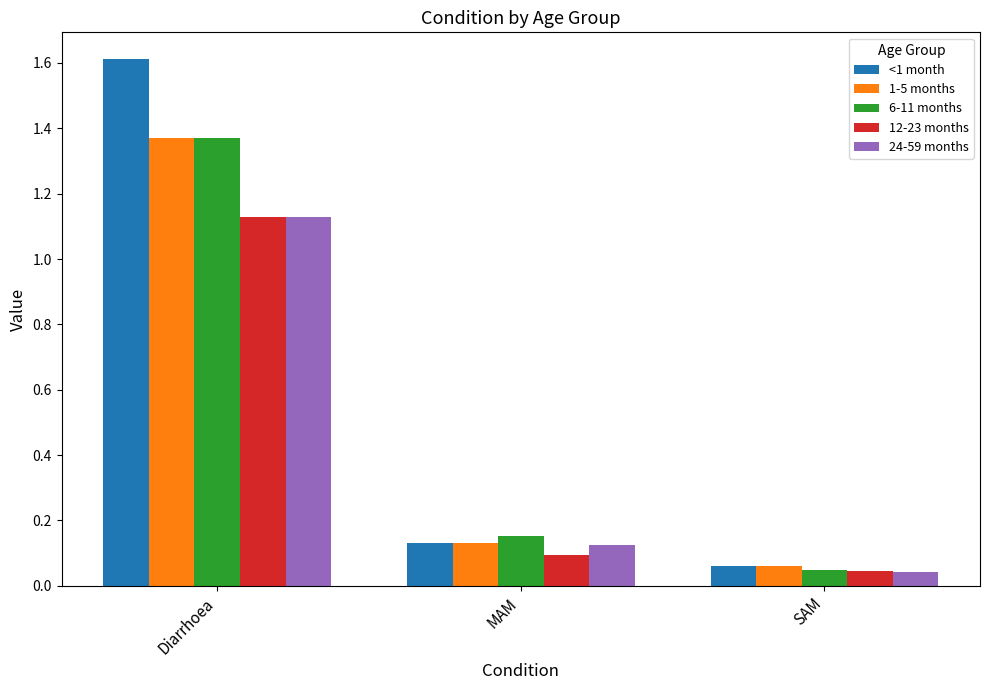

Which series has the largest total across all categories?

<1 month